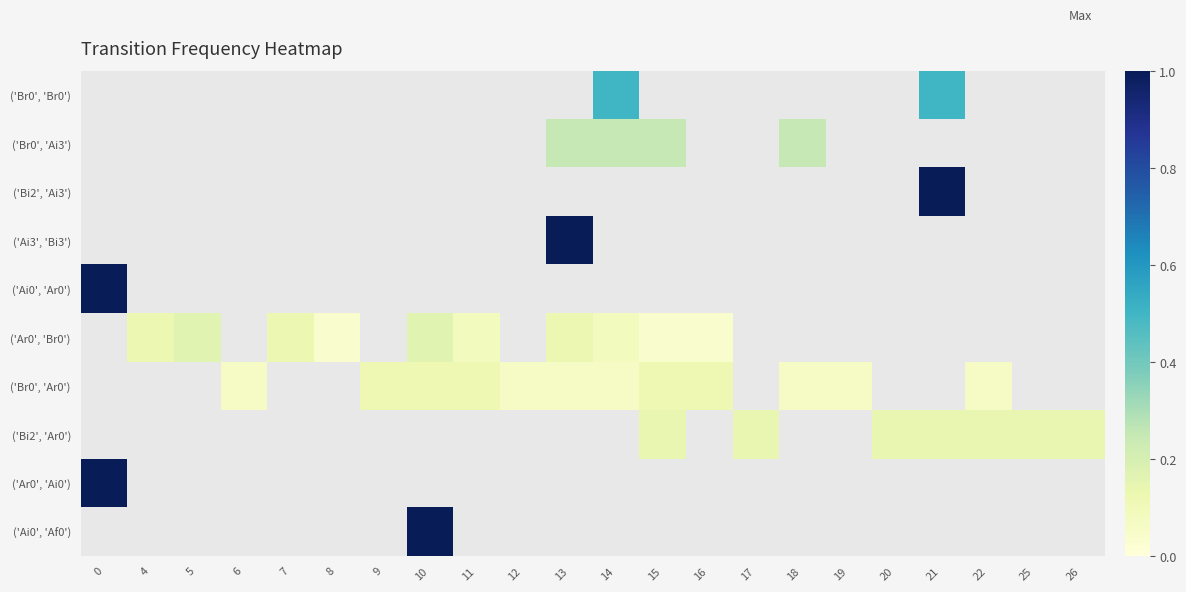

True or false: row_6 has a value of 0.2 at 16.

False